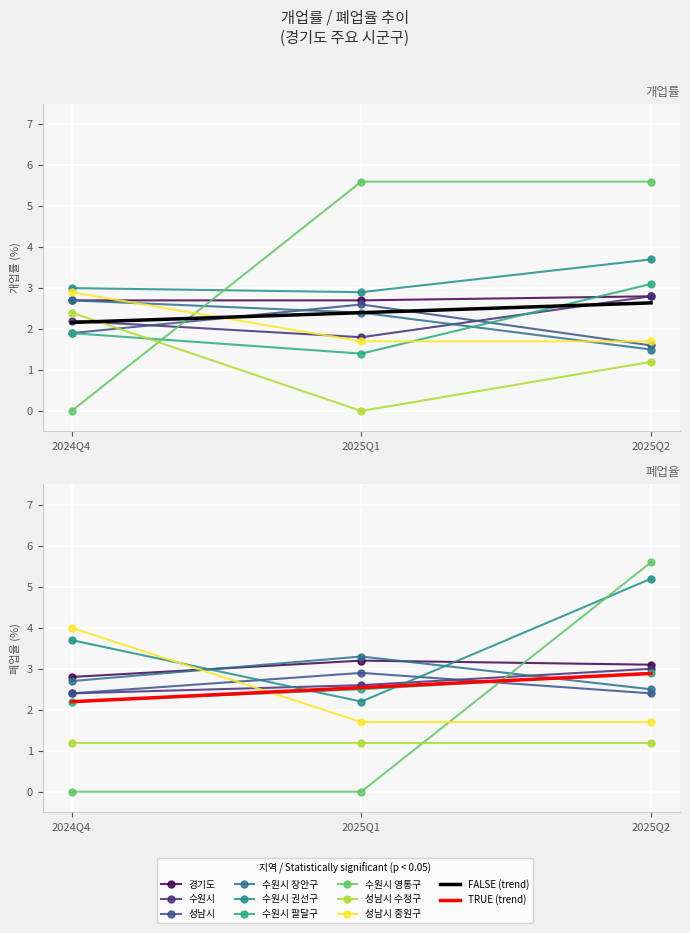

After their last crossing, which series has the higher values: 2025년2분기 폐업율 or 2024년4분기 폐업율?

2025년2분기 폐업율